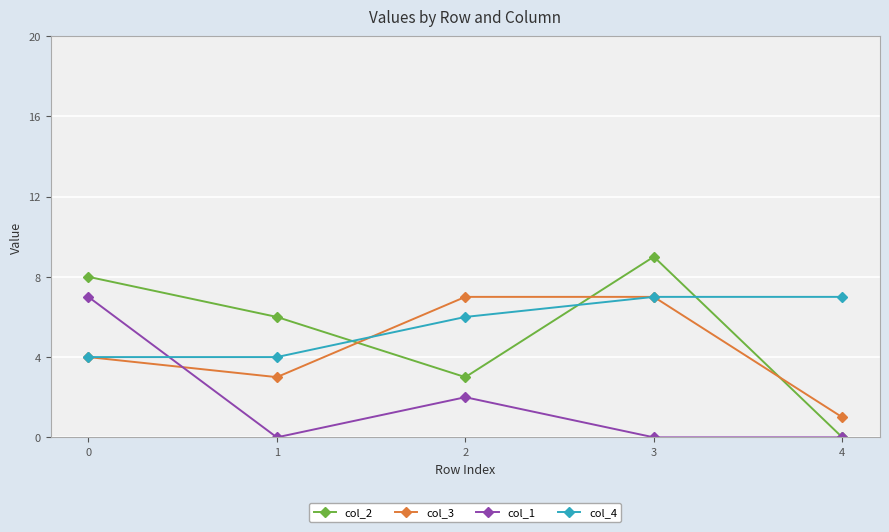

At how many categories does at least one series exceed 1?

5